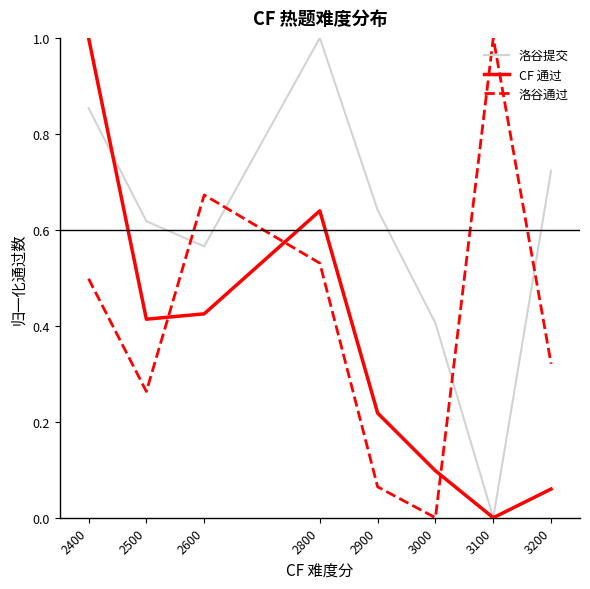

Which category has the lowest value in the 洛谷通过 series?

3000